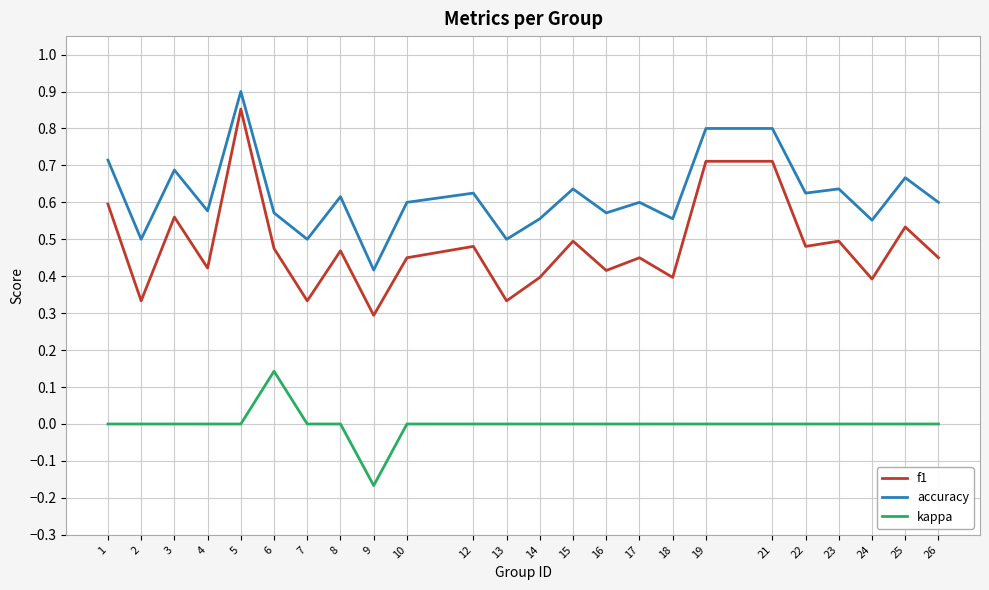

Which series has the largest range (max minus min)?

f1